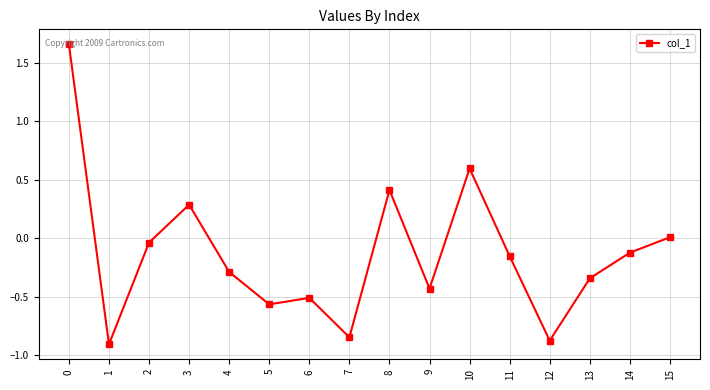

What is the value of the 4th point from the left?

0.3